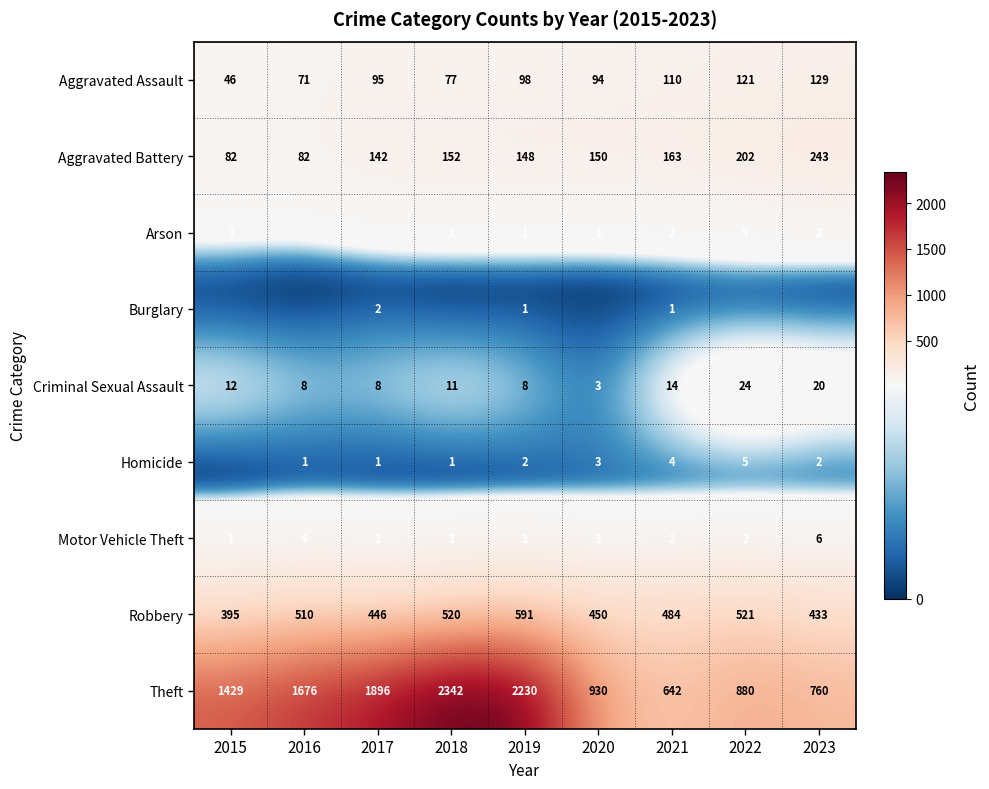

What is the average value of the Aggravated Assault series?

93